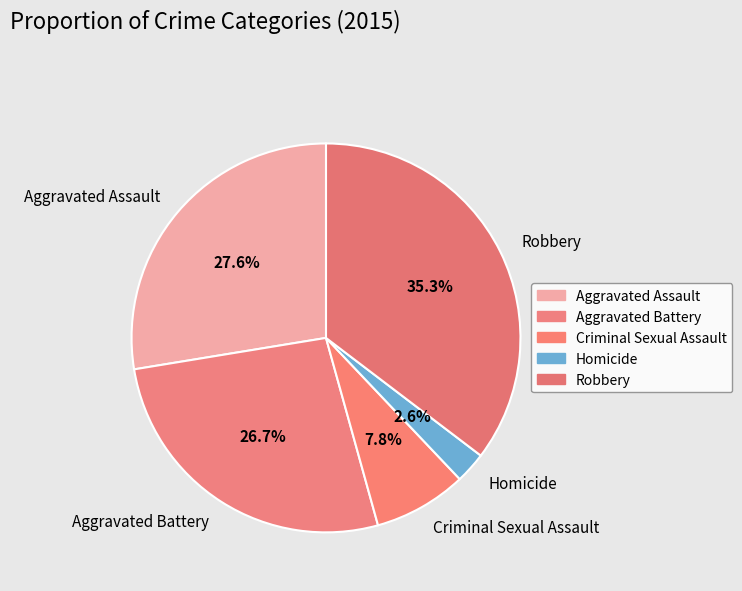

Count the number of slices in the pie.

5